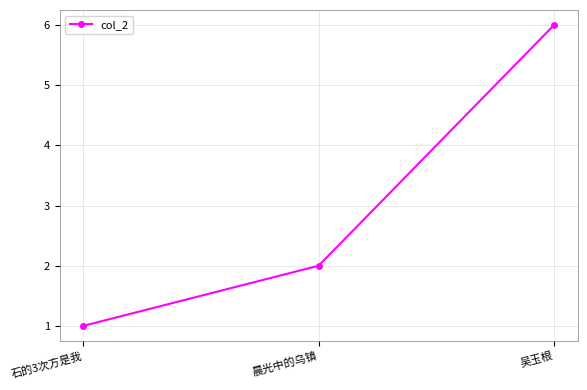

How many values are below 2?

1